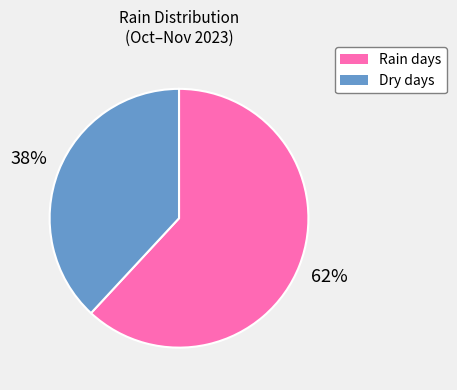

To the nearest percent, what is the average slice percentage?

50%